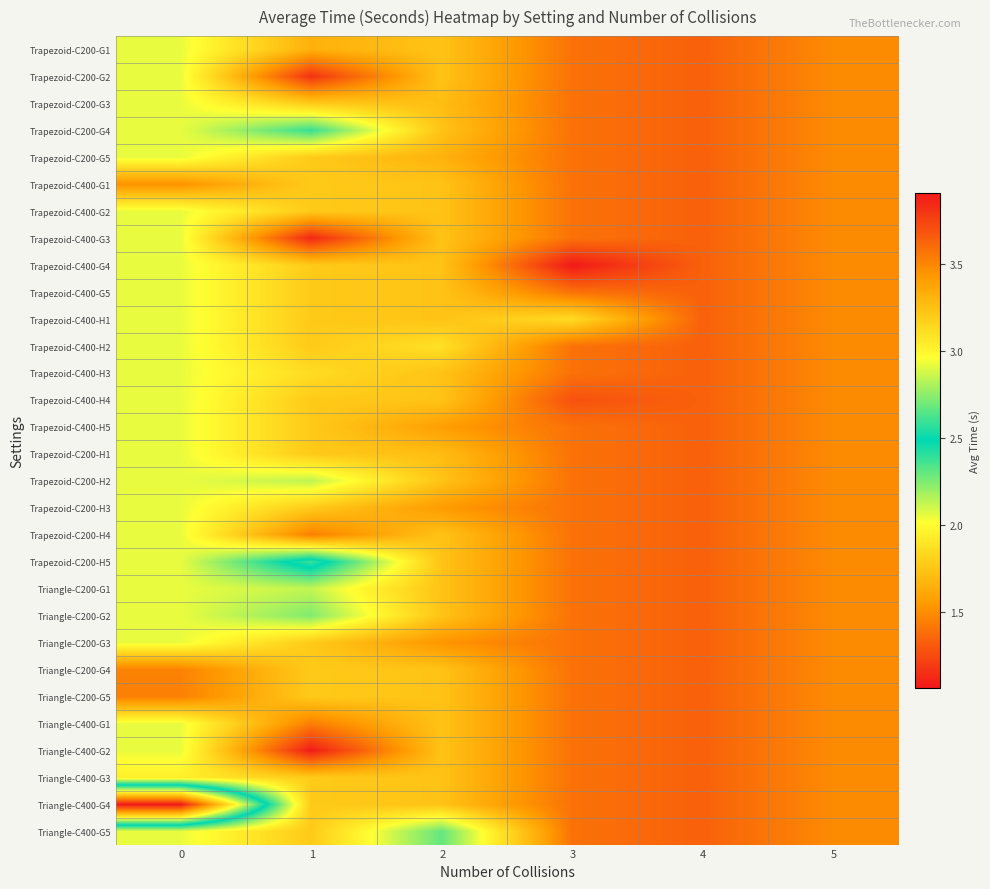

What is the smallest value displayed?

1.1